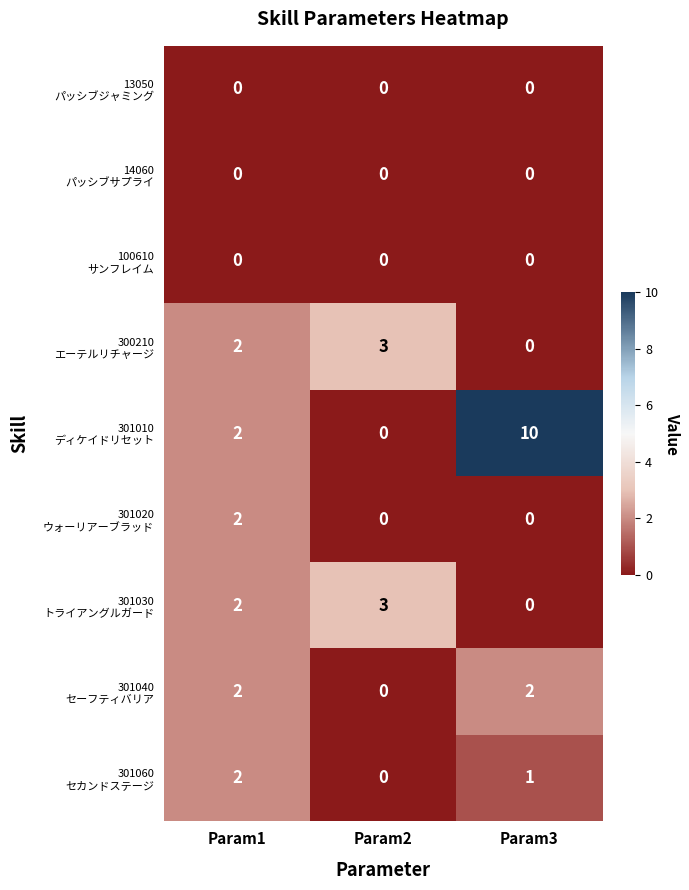

Count the number of data series in this chart.

9